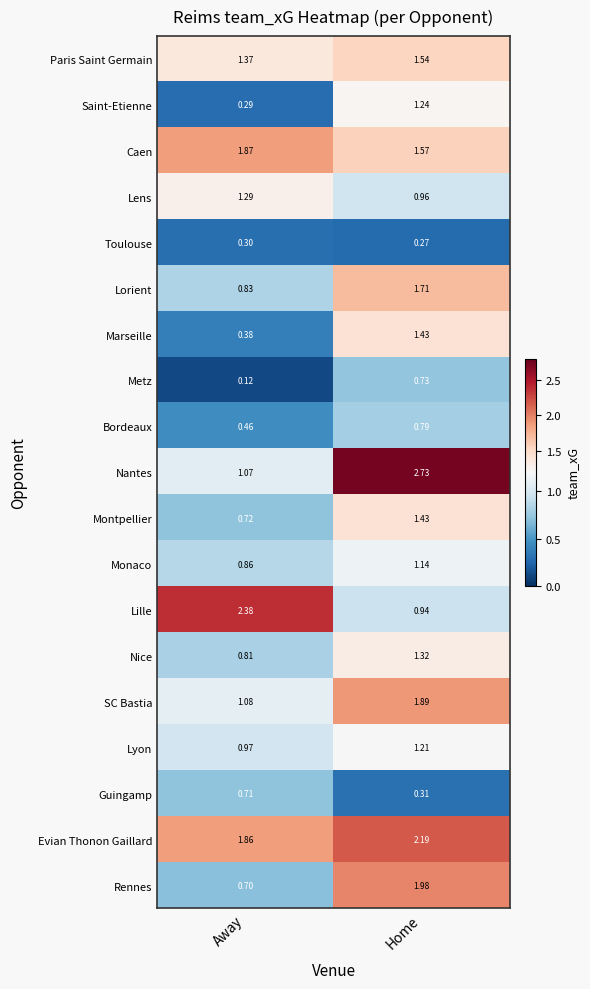

At which label does Toulouse reach its minimum?

Home